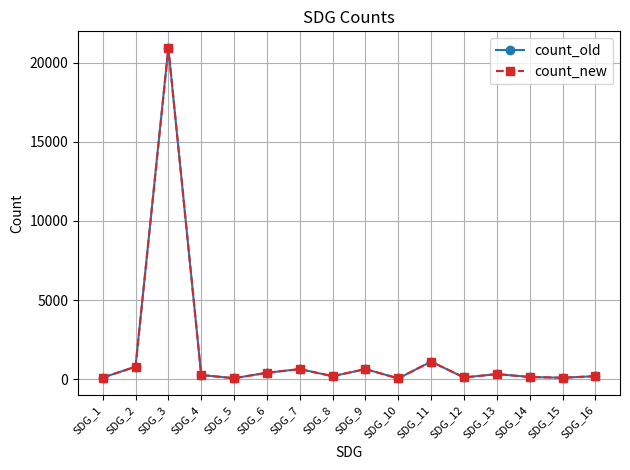

Is this an area chart (filled region under the line)?

No